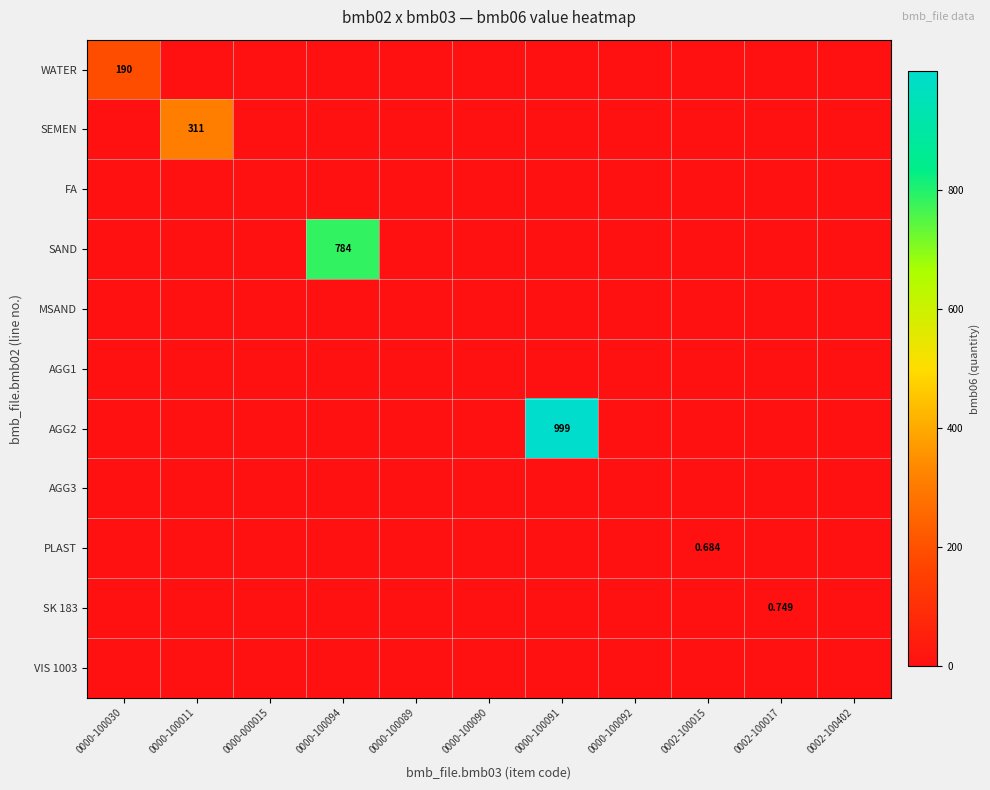

Is it true that AGG2 equals 0.0 at 0000-000015?

True